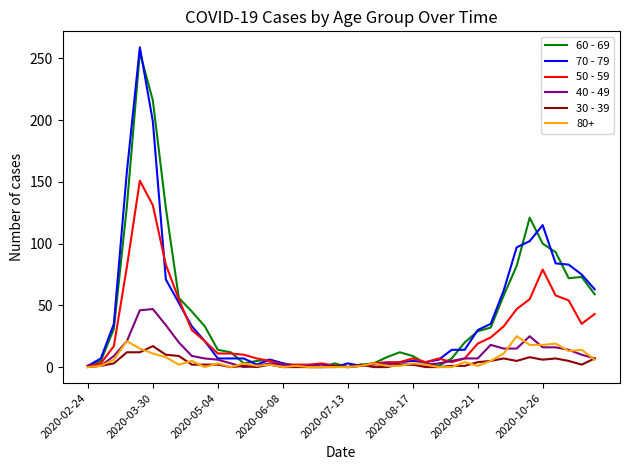

What is the difference between the maximum and minimum values in the 40 - 49 series?

47